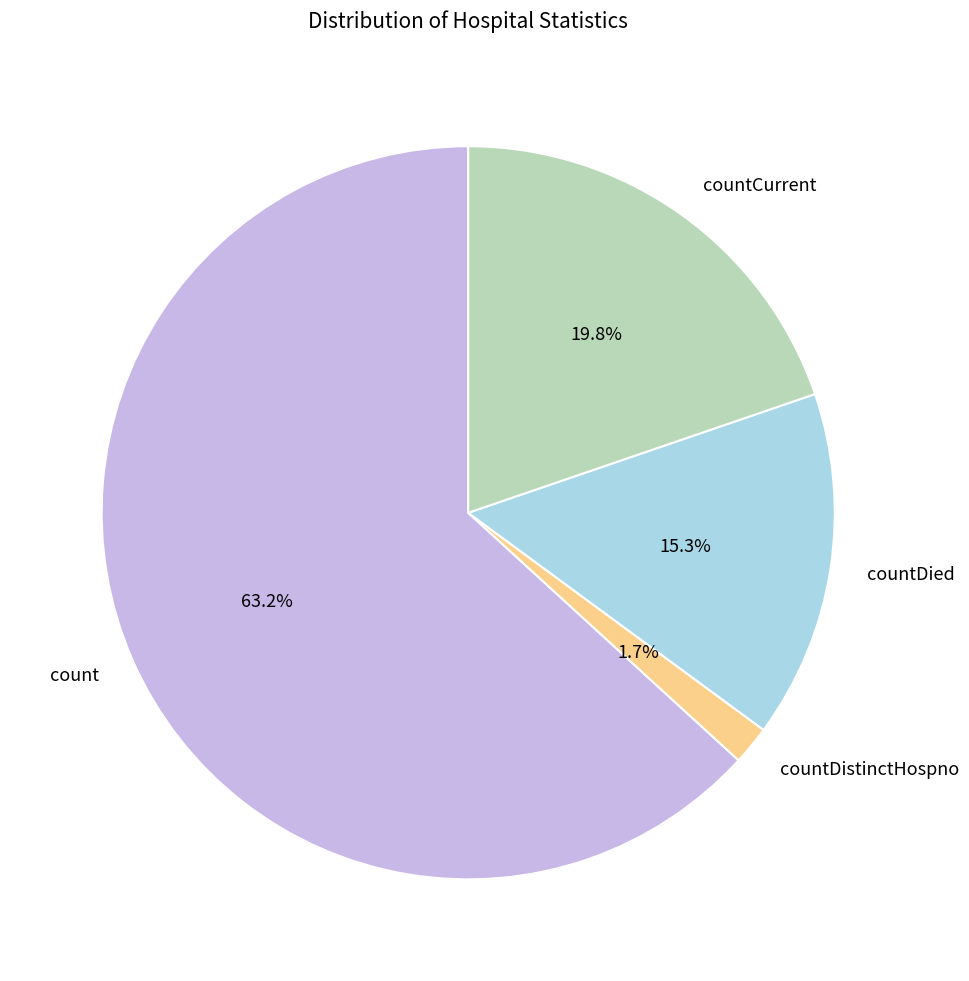

What percentage do countDistinctHospno and countCurrent together represent?

21.5%